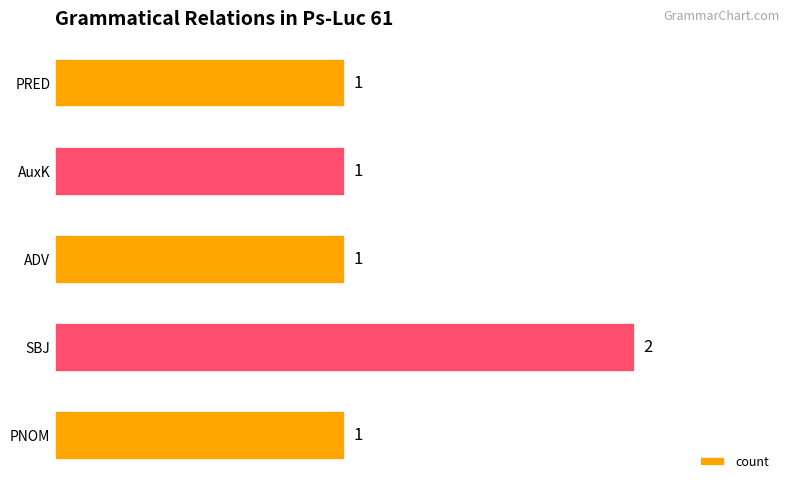

Is it true that the value at ADV is 1?

True